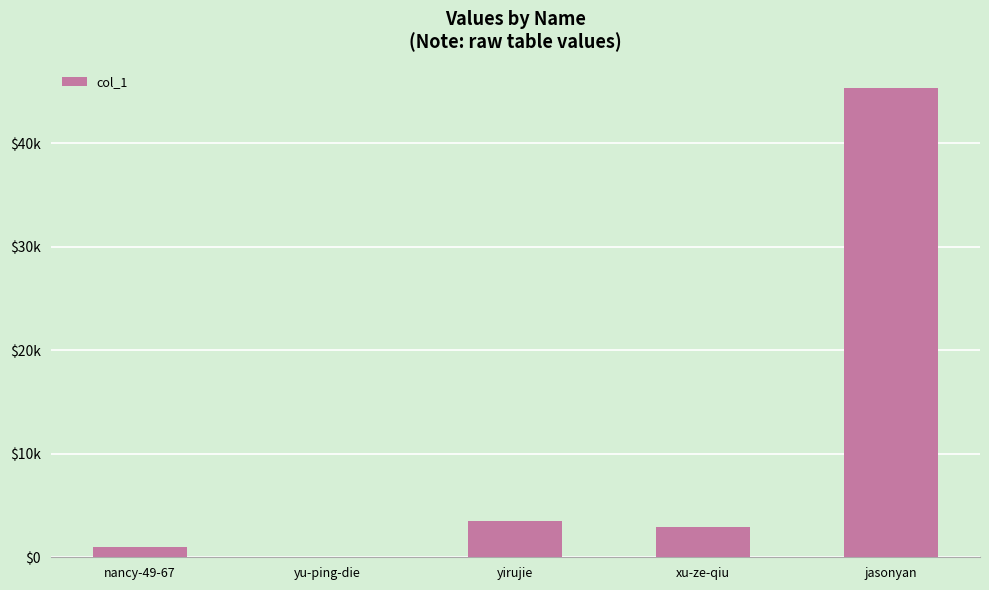

Reading left to right, what are all the values shown in this chart?

998	8	3524	2946	45347